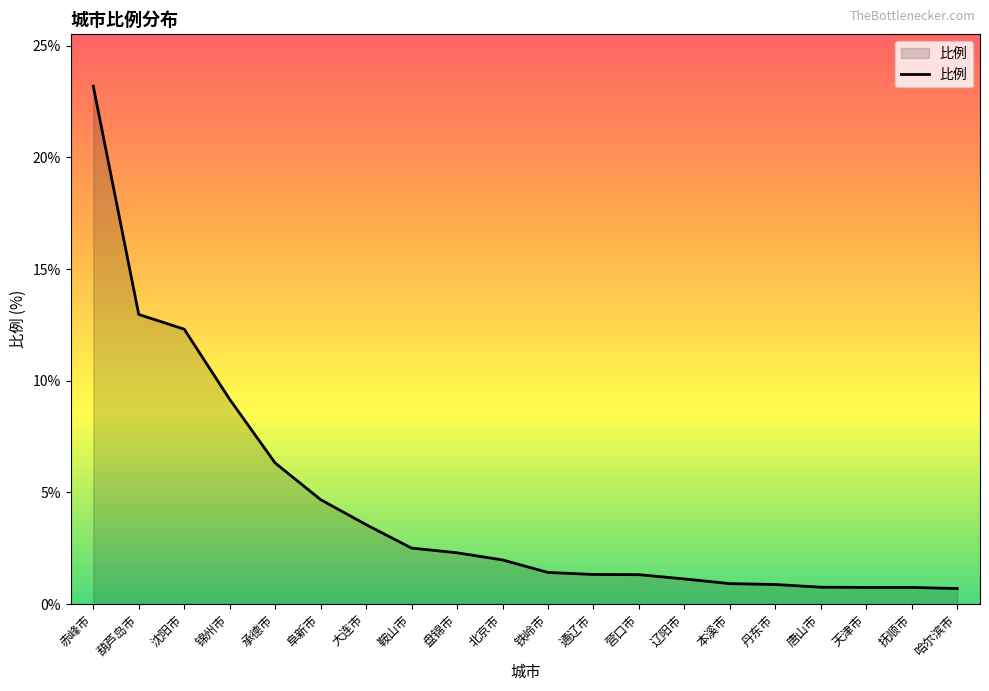

What position from the right is 阜新市?

15